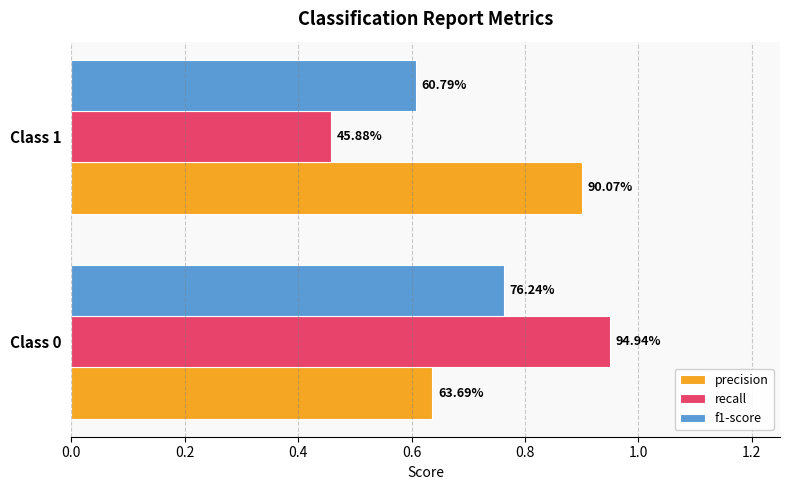

What are all the series names shown in the legend?

precision, recall, f1-score